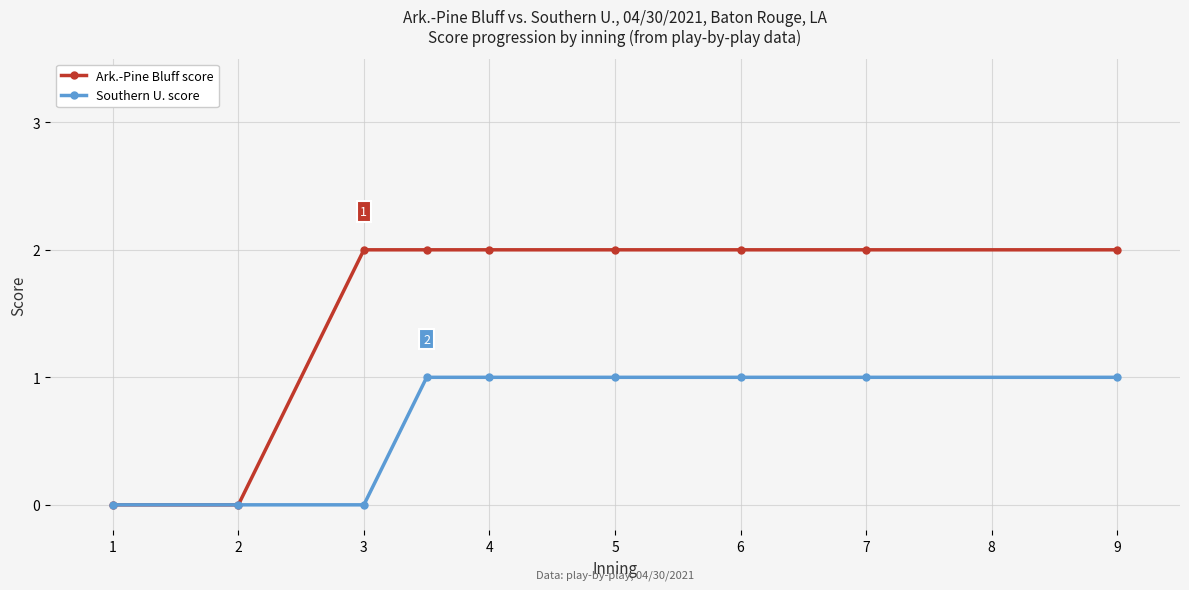

Which series has the largest range (max minus min)?

Ark.-Pine Bluff score